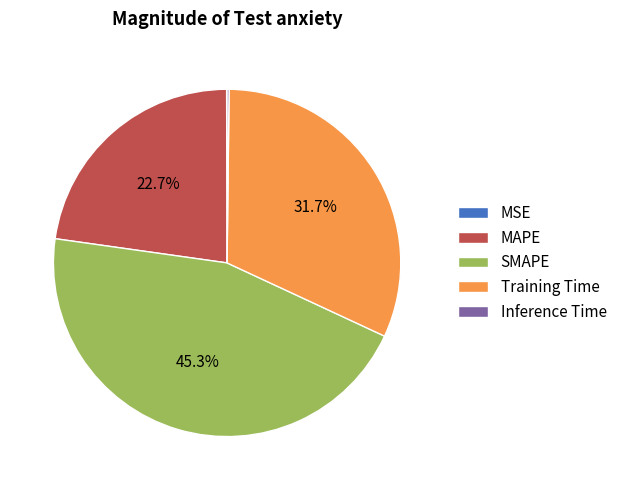

Which slice is the largest?

SMAPE